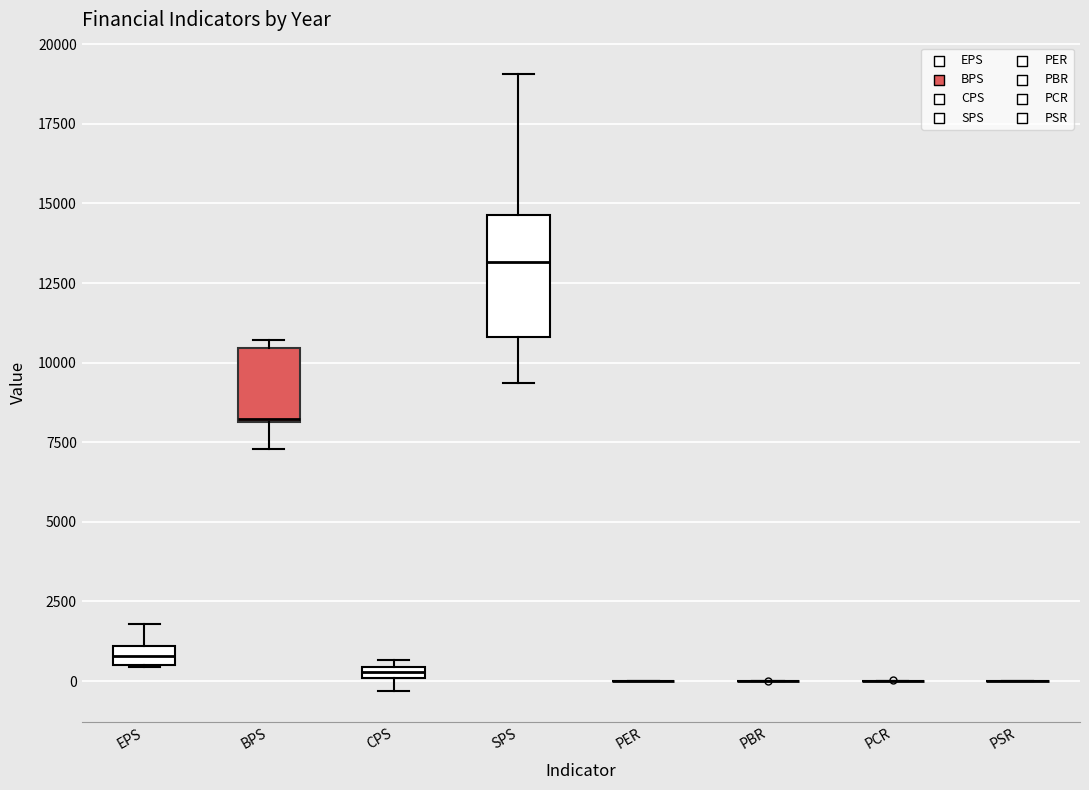

Where does the lower whisker of the box for BPS end on the y-axis? The values are not printed on the chart, so give them approximately, as read against the axis.

7500